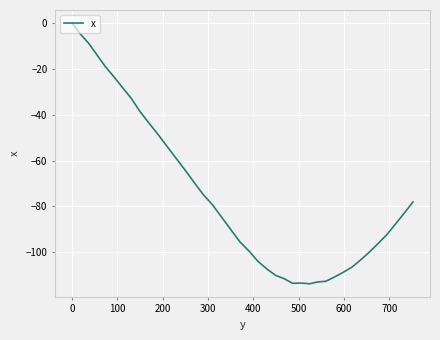

What is the difference between the maximum and minimum values?

113.8